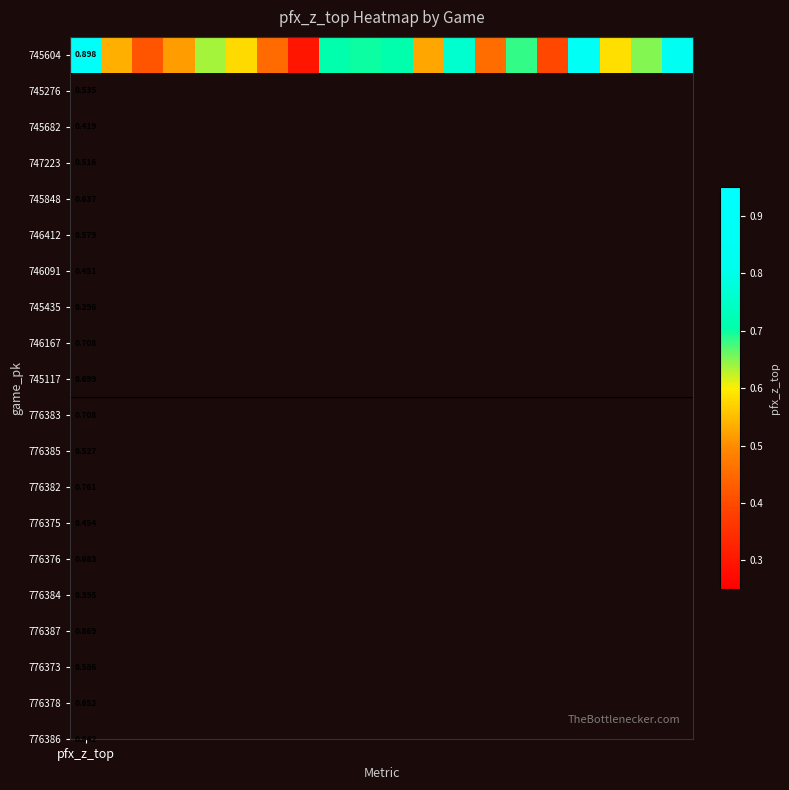

What is the maximum value shown in the chart?

0.9